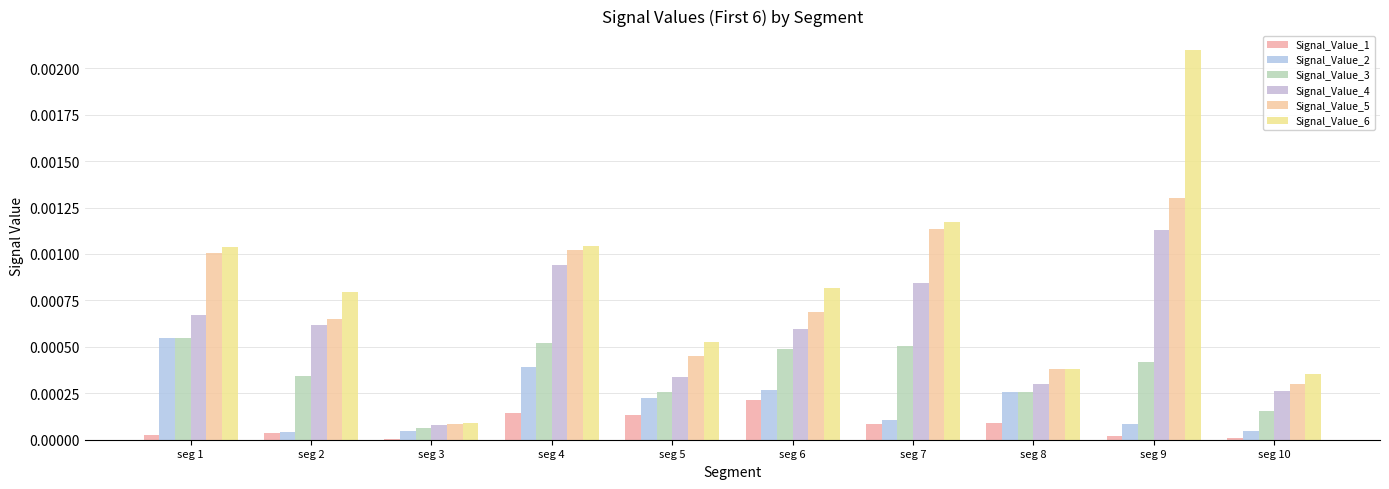

Rank the categories by Signal_Value_1 value from lowest to highest.

seg 3, seg 10, seg 9, seg 1, seg 2, seg 7, seg 8, seg 5, seg 4, seg 6